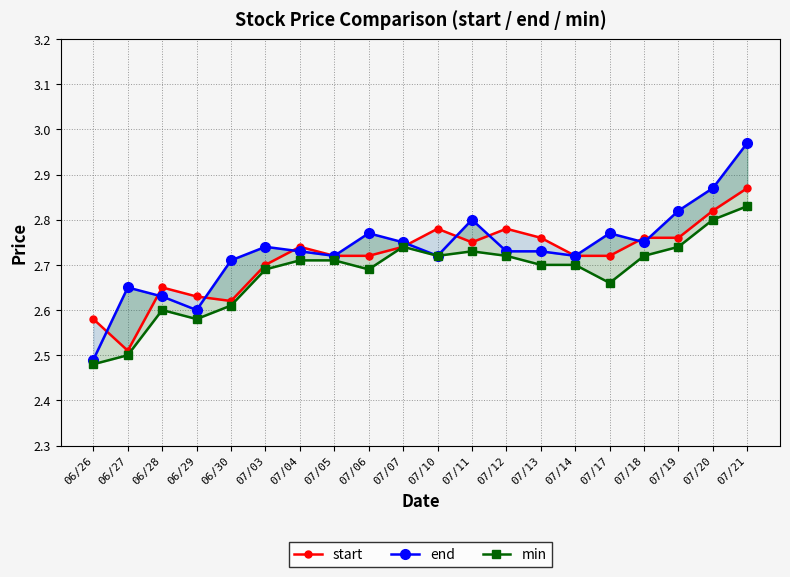

What is the value of the min point at the 6th from the left?

2.7